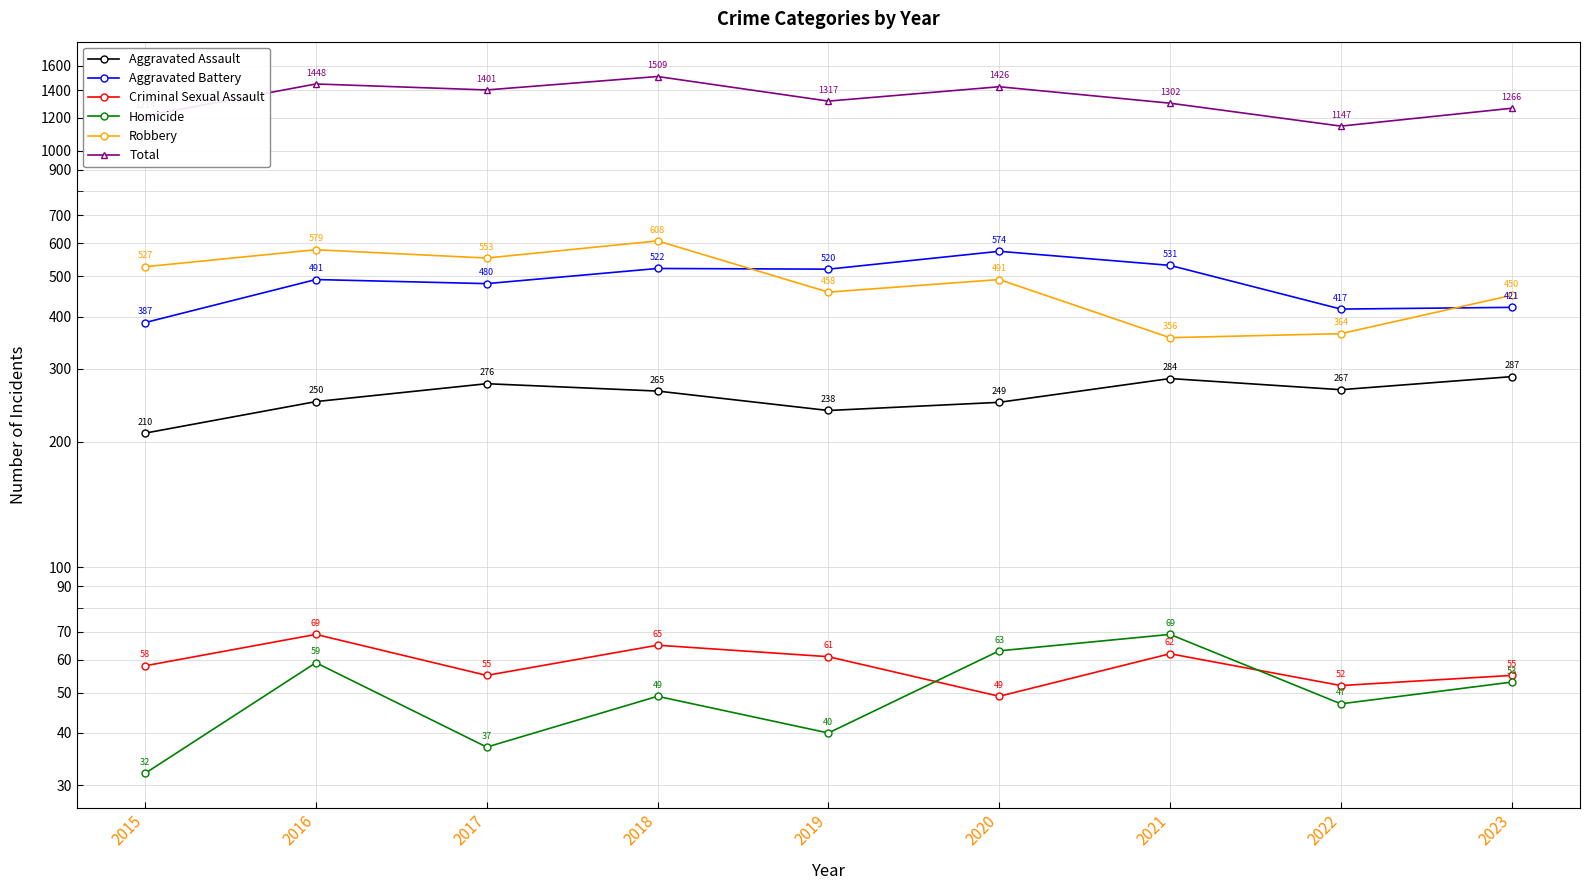

True or false: Criminal Sexual Assault and Aggravated Assault intersect in this chart.

False